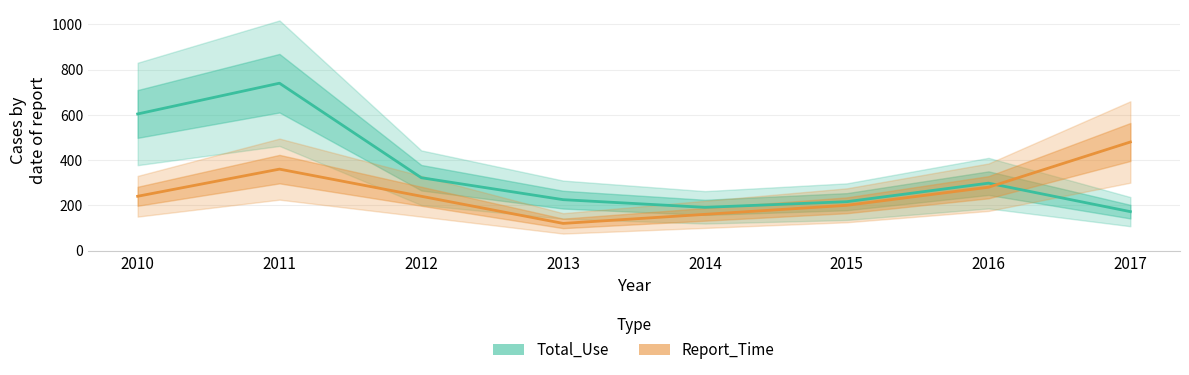

True or false: Report_Time has more than 1 points higher than both neighbors.

False